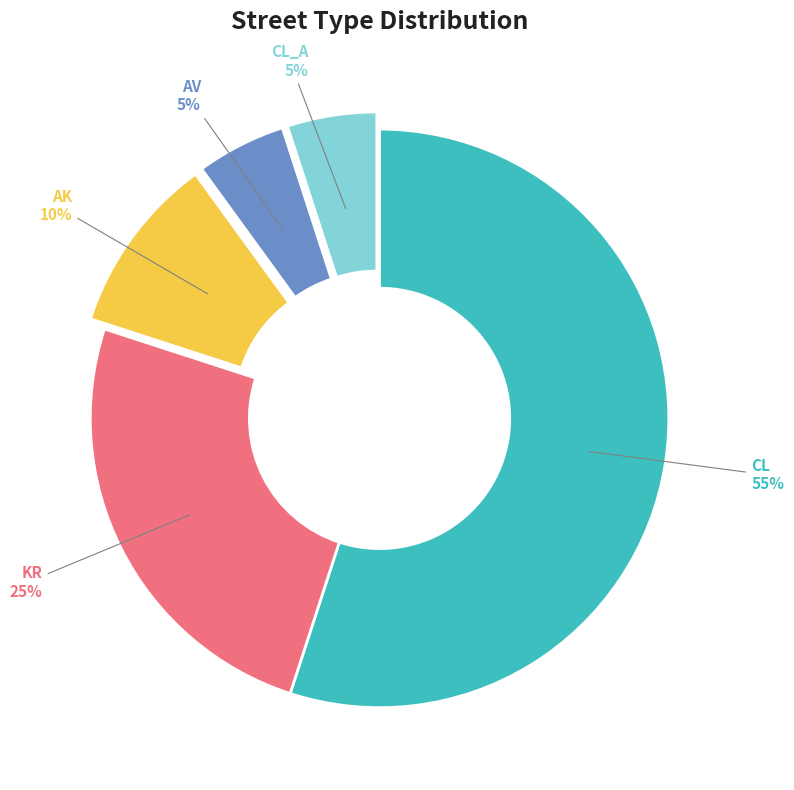

To the nearest percent, what percentage of the pie is KR?

25%